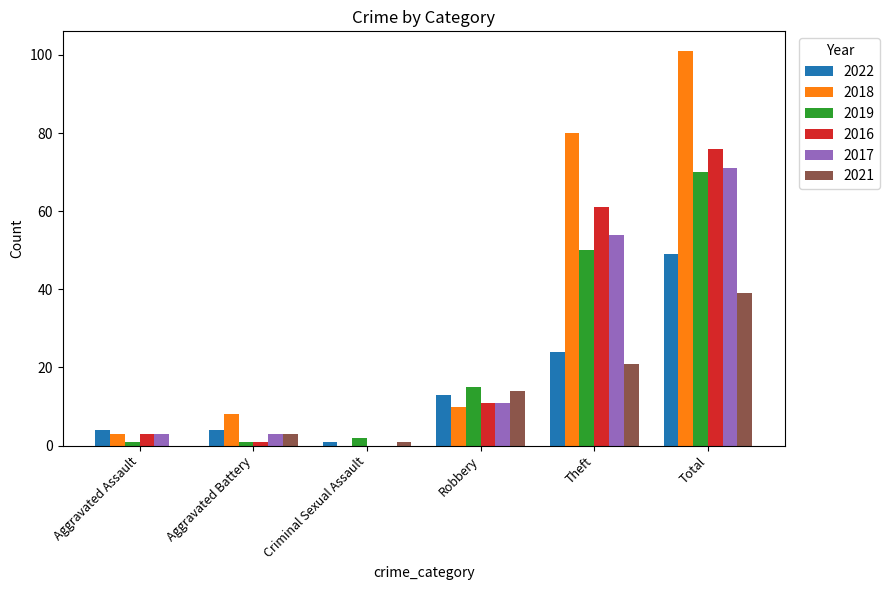

What is the maximum value shown in the chart?

101